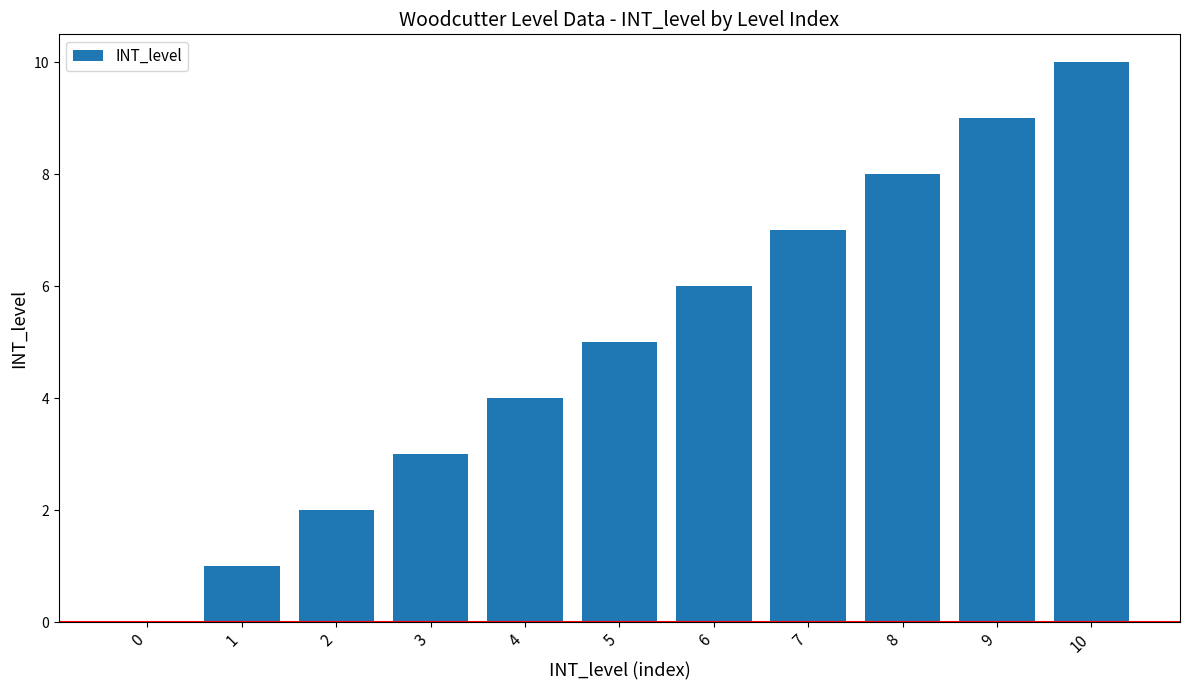

What is the sum of all values?

55